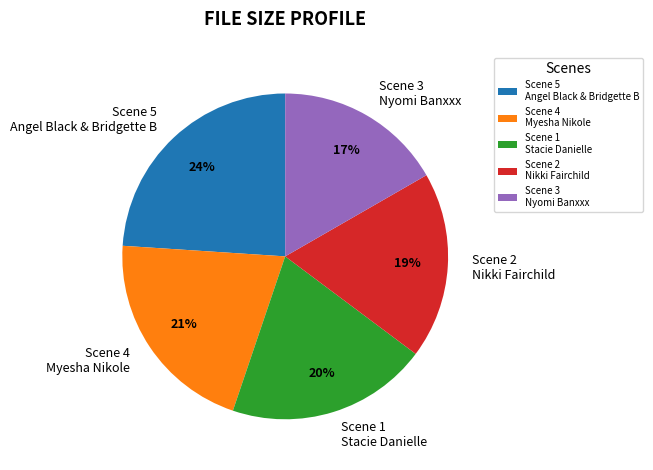

To the nearest percent, what is the difference between the largest and smallest slice percentages?

7%